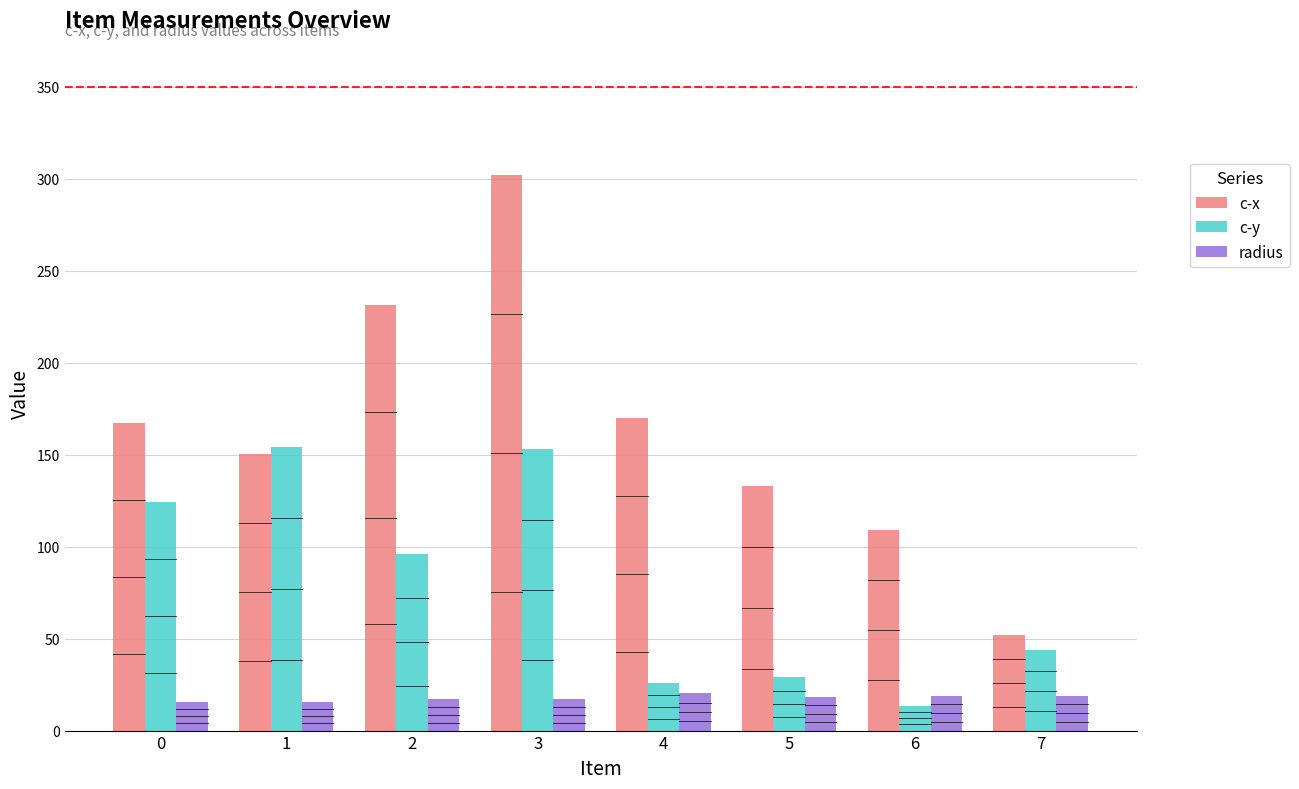

Which series has the widest spread of values?

c-x